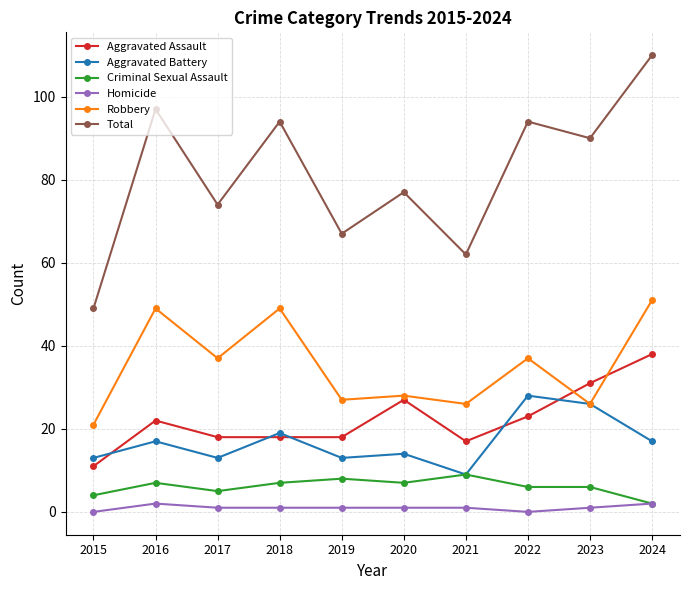

Reading left to right, extract all data points from this chart.

Aggravated Assault: 2015=11	2016=22	2017=18	2018=18	2019=18	2020=27	2021=17	2022=23	2023=31	2024=38
Aggravated Battery: 2015=13	2016=17	2017=13	2018=19	2019=13	2020=14	2021=9	2022=28	2023=26	2024=17
Criminal Sexual Assault: 2015=4	2016=7	2017=5	2018=7	2019=8	2020=7	2021=9	2022=6	2023=6	2024=2
Homicide: 2015=0	2016=2	2017=1	2018=1	2019=1	2020=1	2021=1	2022=0	2023=1	2024=2
Robbery: 2015=21	2016=49	2017=37	2018=49	2019=27	2020=28	2021=26	2022=37	2023=26	2024=51
Total: 2015=49	2016=97	2017=74	2018=94	2019=67	2020=77	2021=62	2022=94	2023=90	2024=110